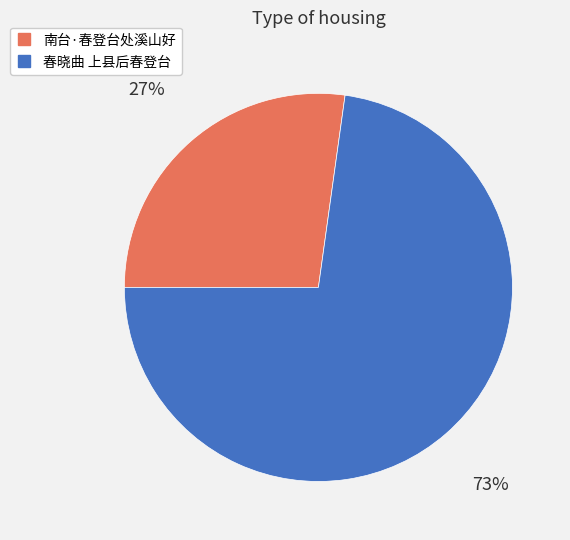

To the nearest percent, what is the combined percentage of 南台·春登台处溪山好 and 春晓曲 上县后春登台?

100%